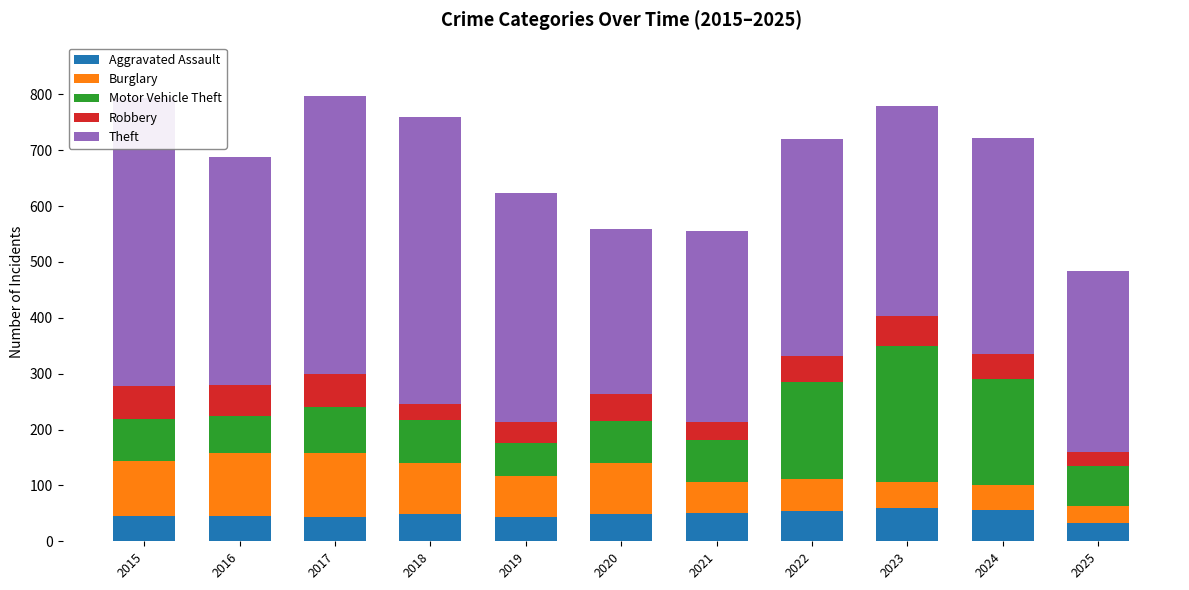

How many data points in Motor Vehicle Theft are above 75?

5